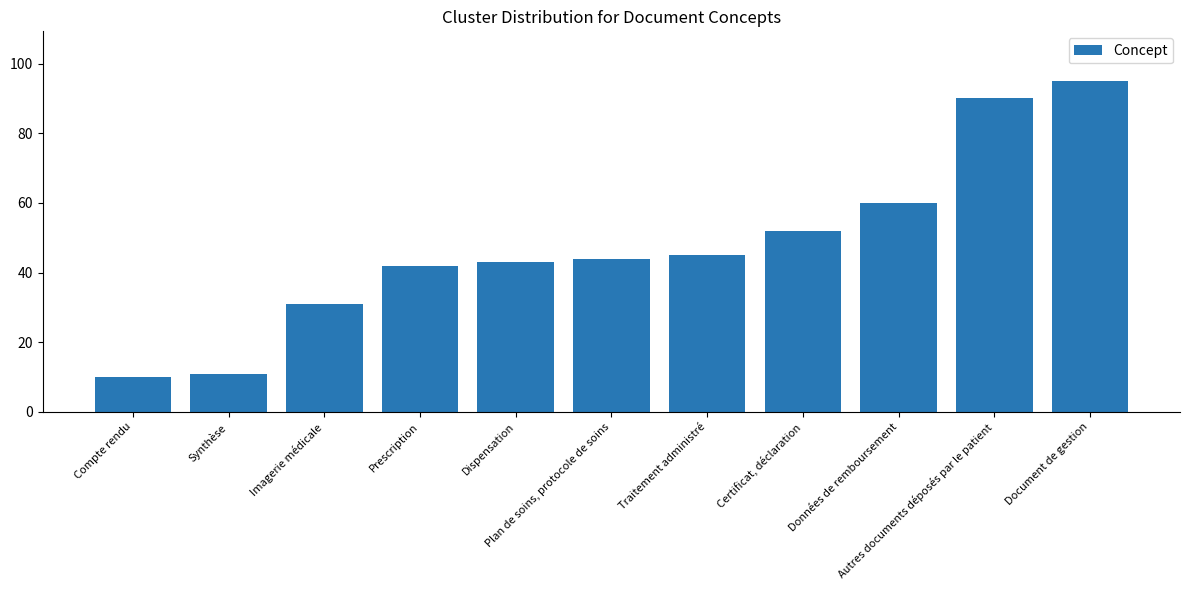

What is the average value?

48